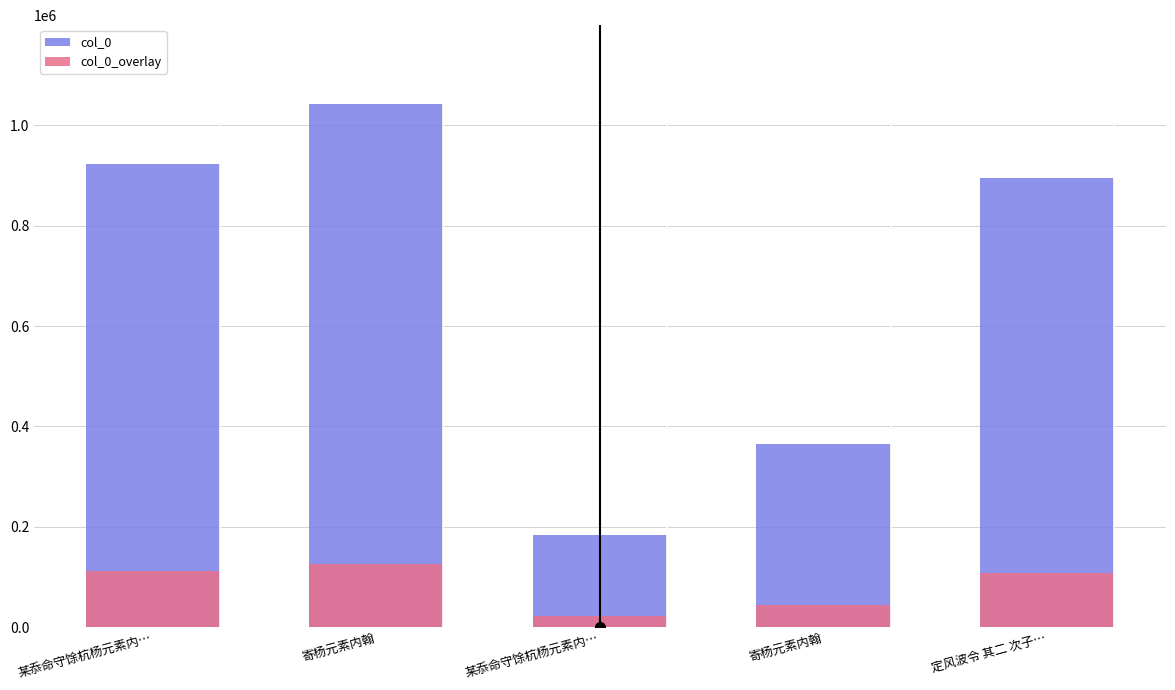

Reading left to right, list all the values displayed in this chart.

col_0: 某忝命守馀杭杨元素内…=923315.0	寄杨元素内翰=1043390.0	某忝命守馀杭杨元素内…=183401.0	寄杨元素内翰=364536.0	定风波令 其二 次子…=895936.0
col_0_overlay: 某忝命守馀杭杨元素内…=110797.8	寄杨元素内翰=125206.8	某忝命守馀杭杨元素内…=22008.1	寄杨元素内翰=43744.3	定风波令 其二 次子…=107512.3